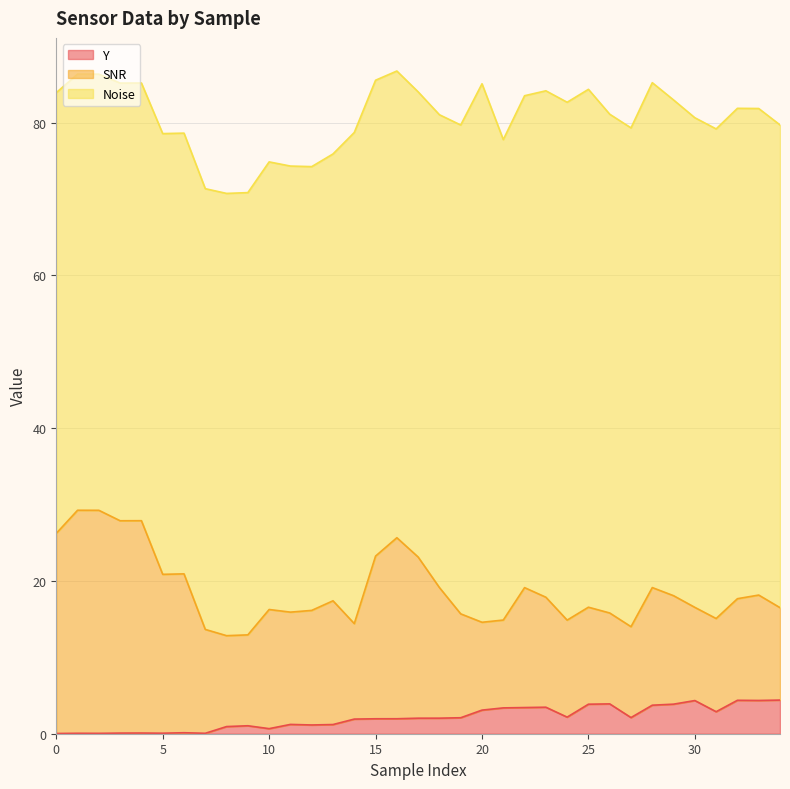

What is the average value of the Y series?

2.1